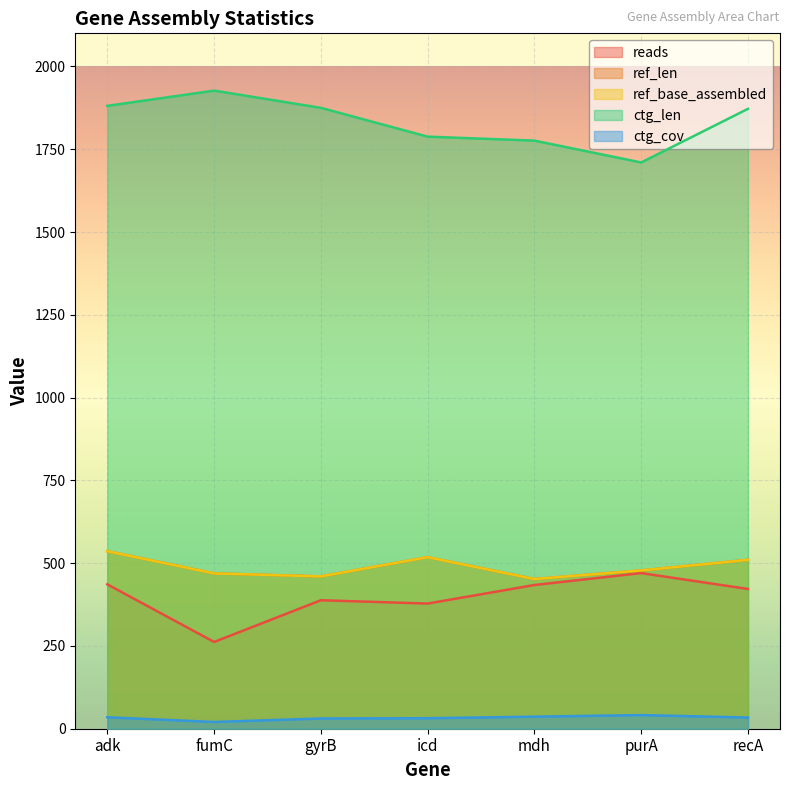

What is the label of the 1st point from the right?

recA